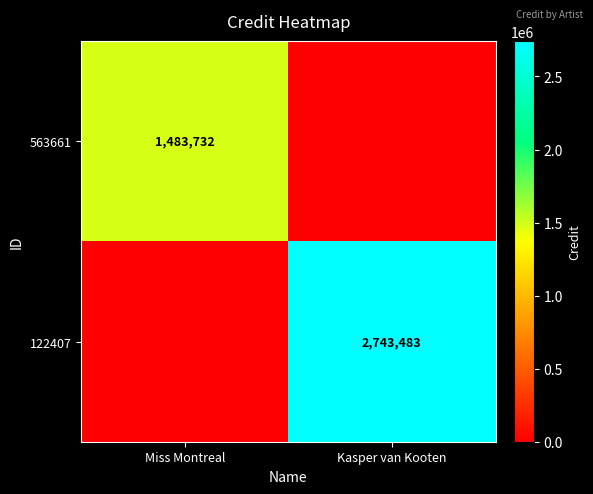

The 563661 series shows 1483732 at Miss Montreal. True or false?

True